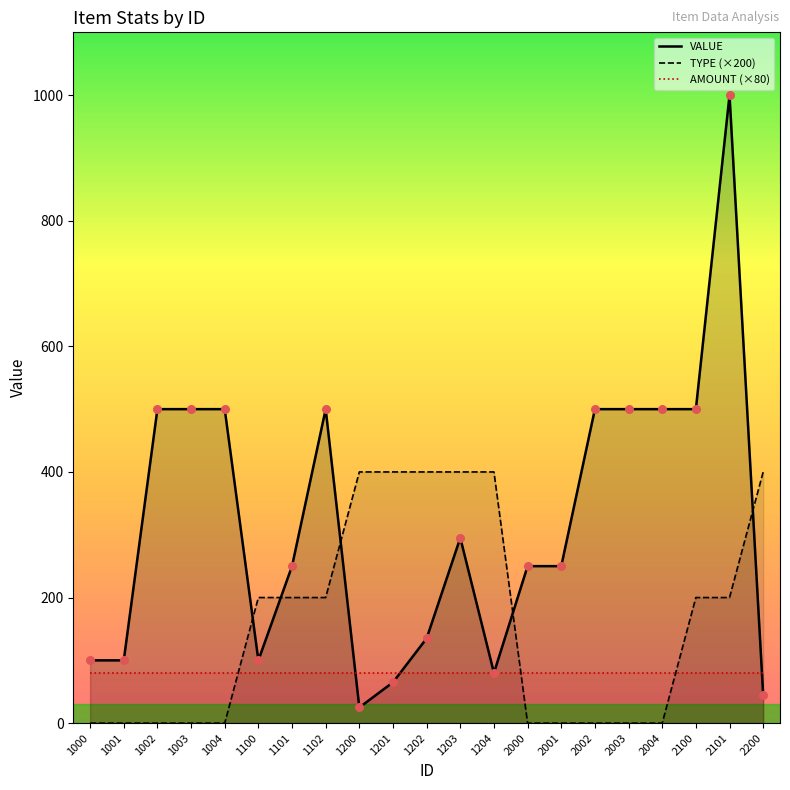

What is the total value across all series at 2200?

525